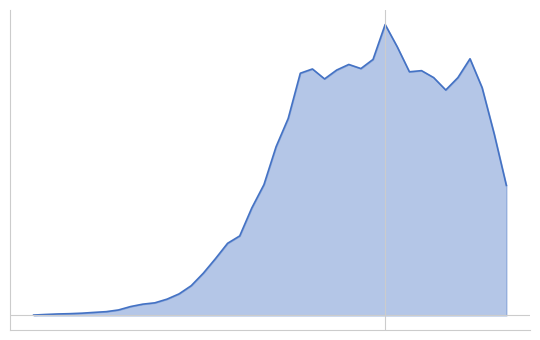

What is the sum of the values at 32 and 26?

2002.6